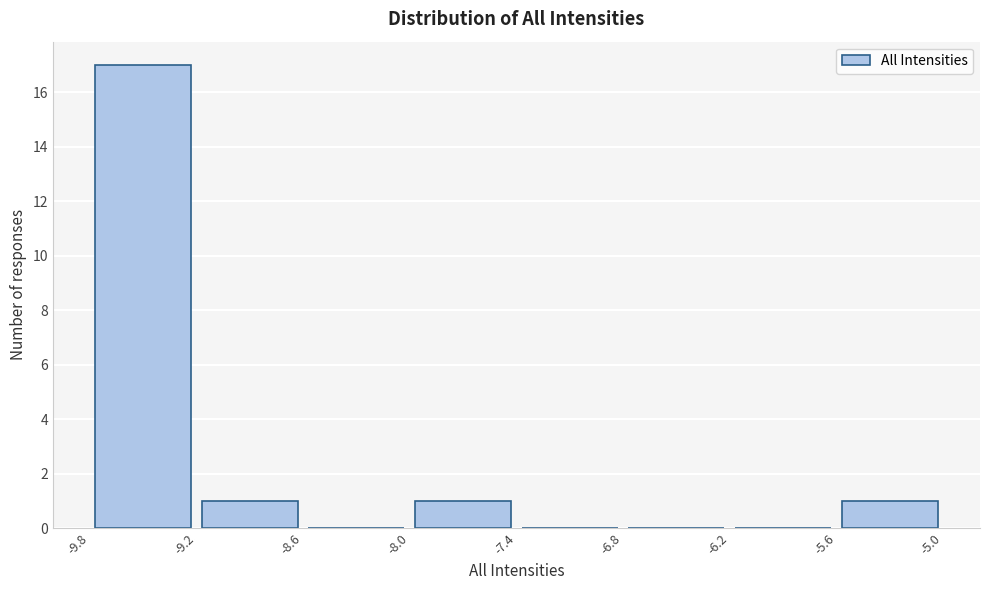

What is the height of the bar covering -9.2 to -8.6 on the x-axis? The values are not printed on the chart, so give them approximately, as read against the axis.

1